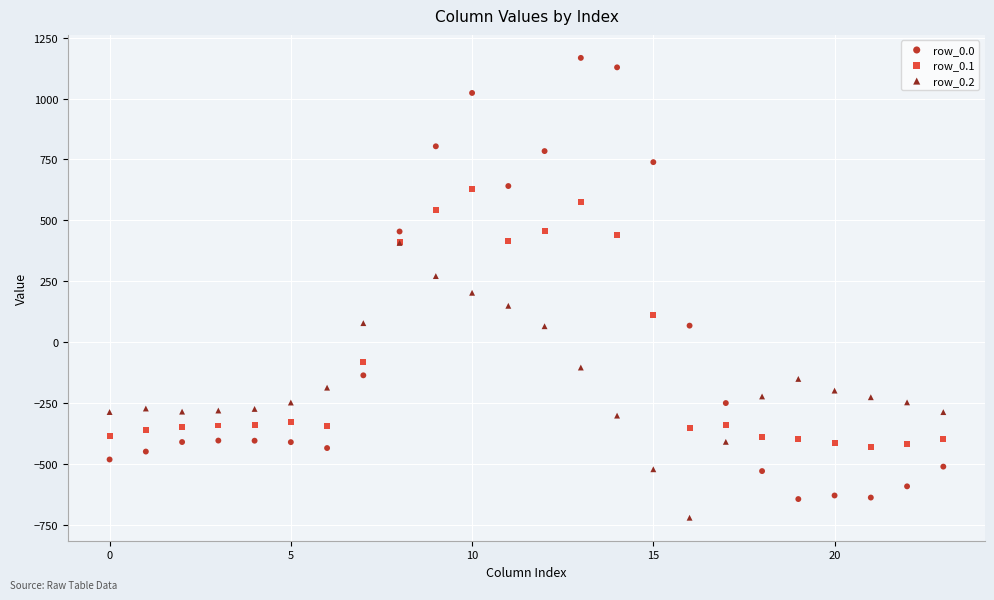

Which series has the largest Y range (max minus min)?

row_0.0